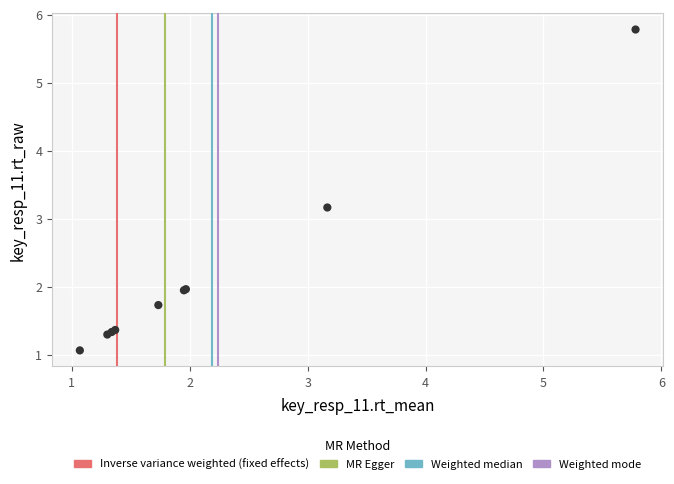

What Y value in the scatter plot is closest to 3?

3.2